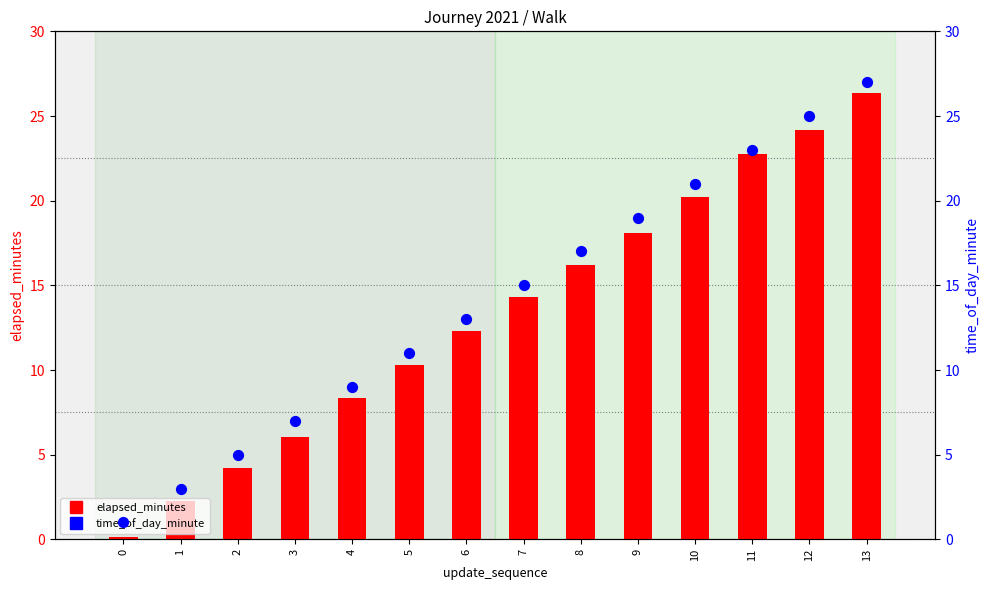

Which series has the largest Y range (max minus min)?

elapsed_minutes